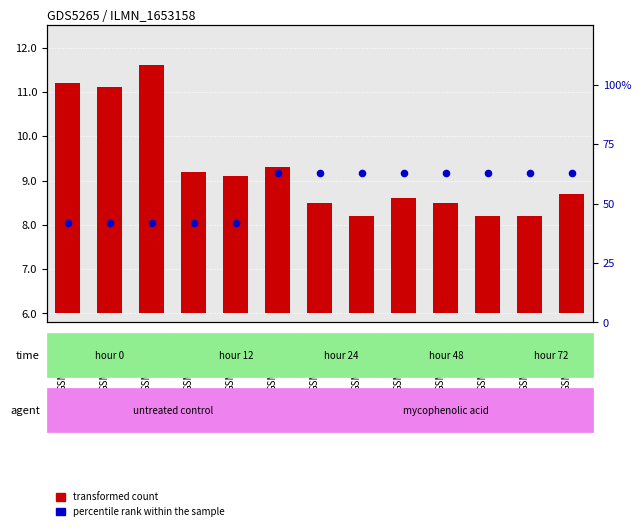

What are all the series names shown in the legend?

transformed count, percentile rank within the sample